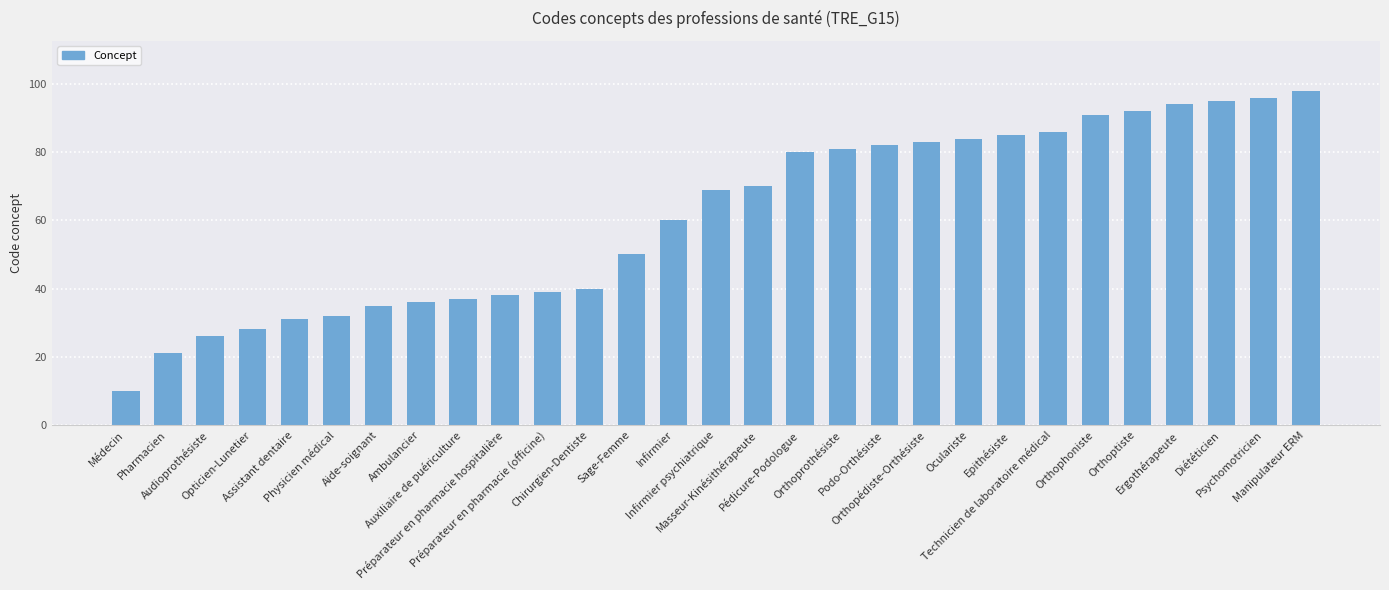

What is the difference between the values at Orthoprothésiste and Sage-Femme?

31